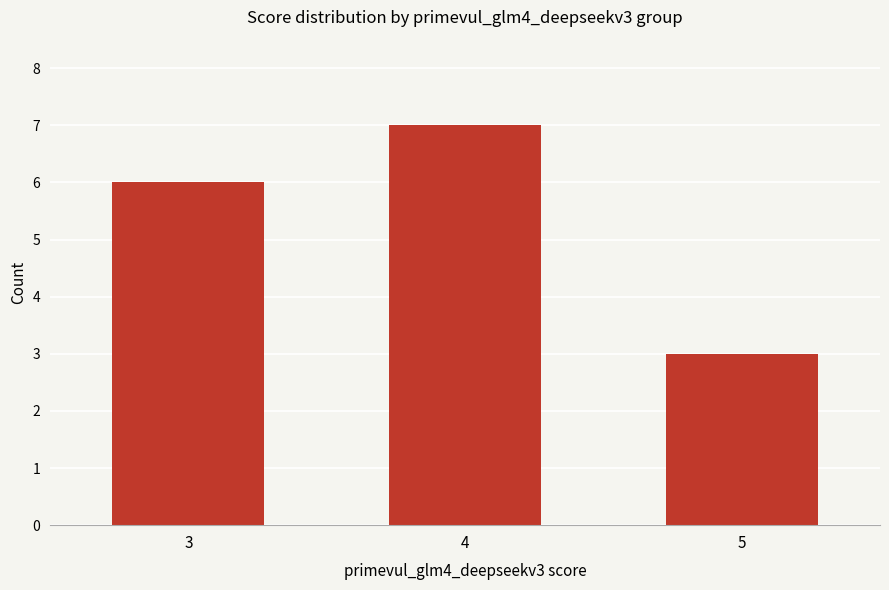

What is the maximum value shown in the chart?

7